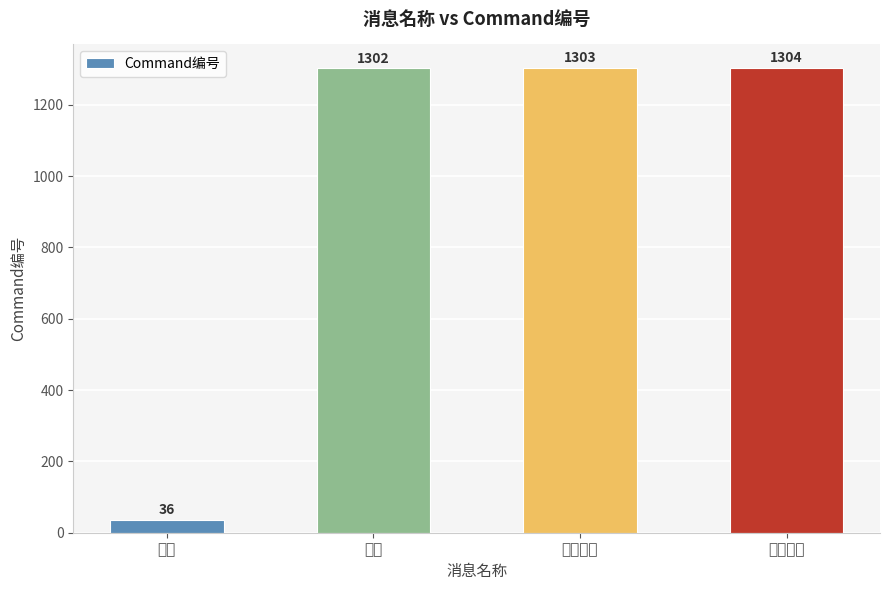

What is the average value?

986